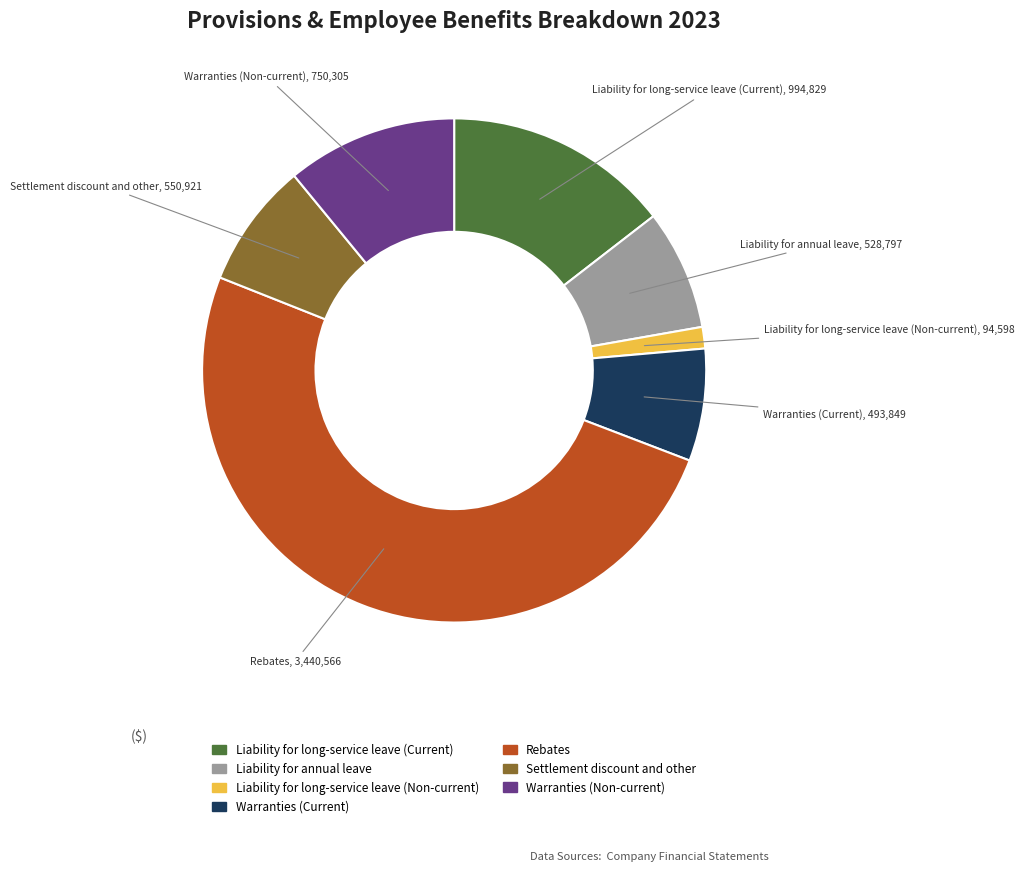

How many segments does this pie chart have?

7